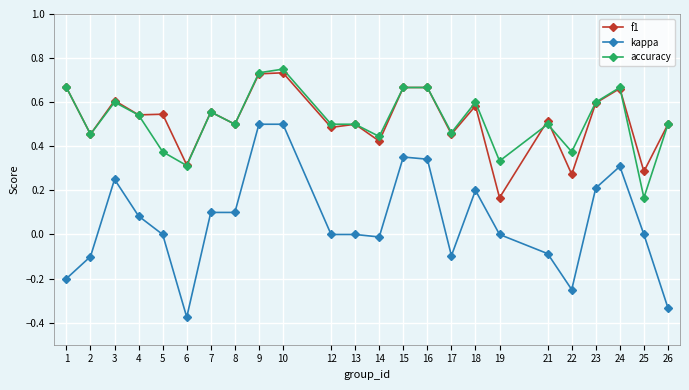

At how many categories does at least one series exceed 0?

24